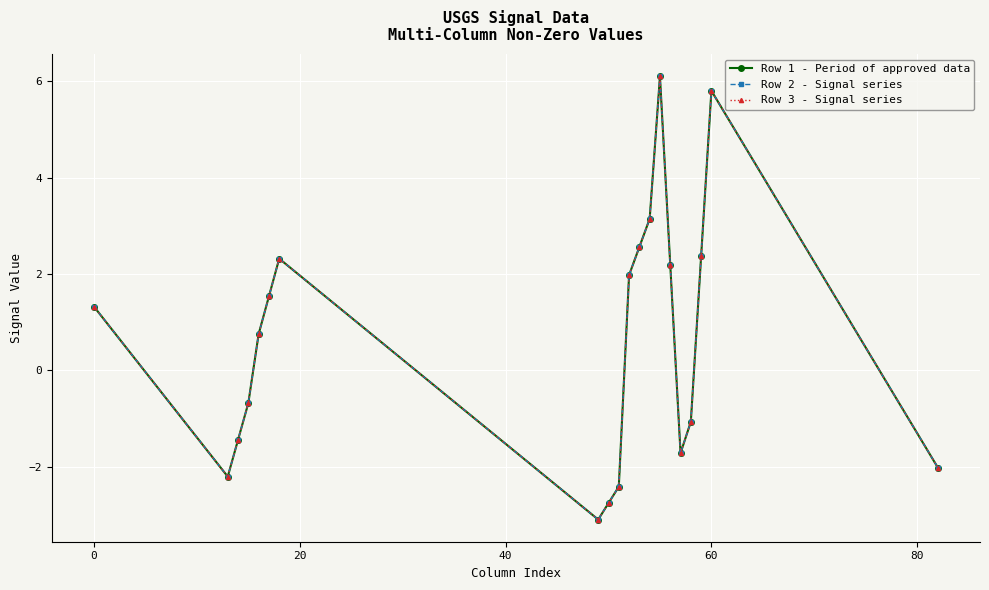

Is this an area chart (filled region under the line)?

No